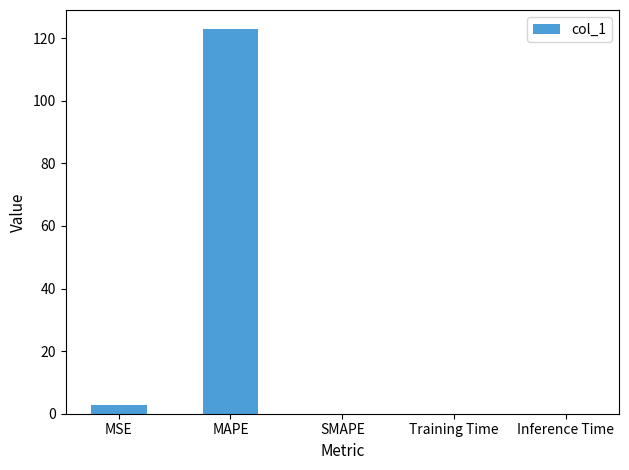

How many series are shown in this chart?

1